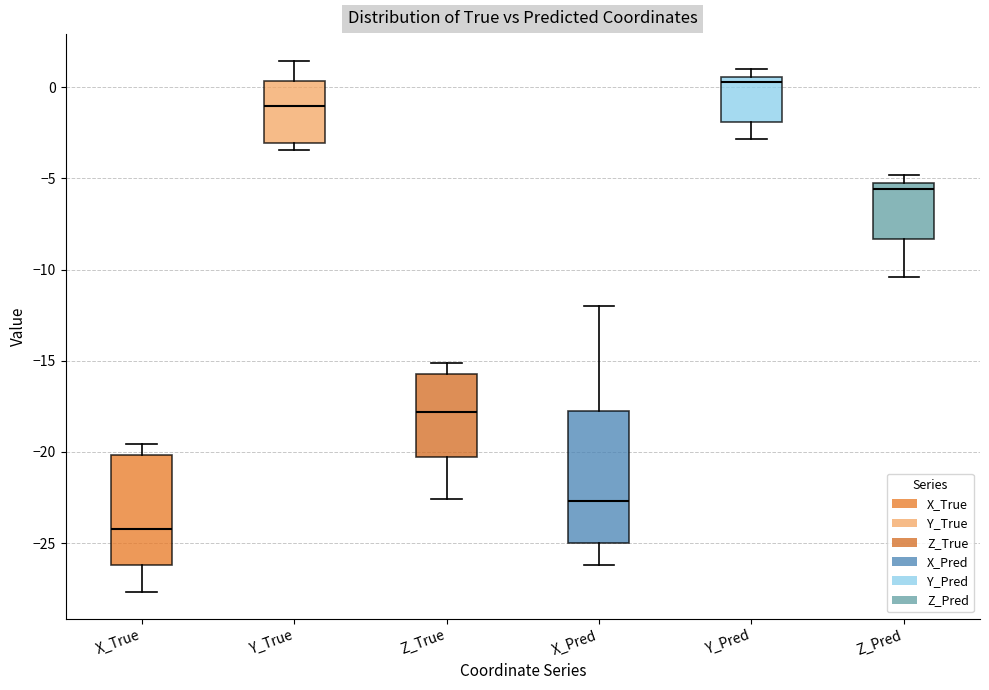

Reading left to right, read every box against the y-axis: the position of its median line, the range the box covers, and the ends of its whiskers. The values are not printed on the chart, so give them approximately, as read against the axis.

X_True: median -24.0, box -26.0 to -20.0, whiskers -27.5 to -19.5
Y_True: median -1.0, box -3.0 to 0.5, whiskers -3.5 to 1.5
Z_True: median -18.0, box -20.5 to -15.5, whiskers -22.5 to -15.0
X_Pred: median -22.5, box -25.0 to -18.0, whiskers -26.0 to -12.0
Y_Pred: median 0.5 (just below the box's upper edge), box -2.0 to 0.5, whiskers -3.0 to 1.0
Z_Pred: median -5.5 (just below the box's upper edge), box -8.5 to -5.5, whiskers -10.5 to -5.0